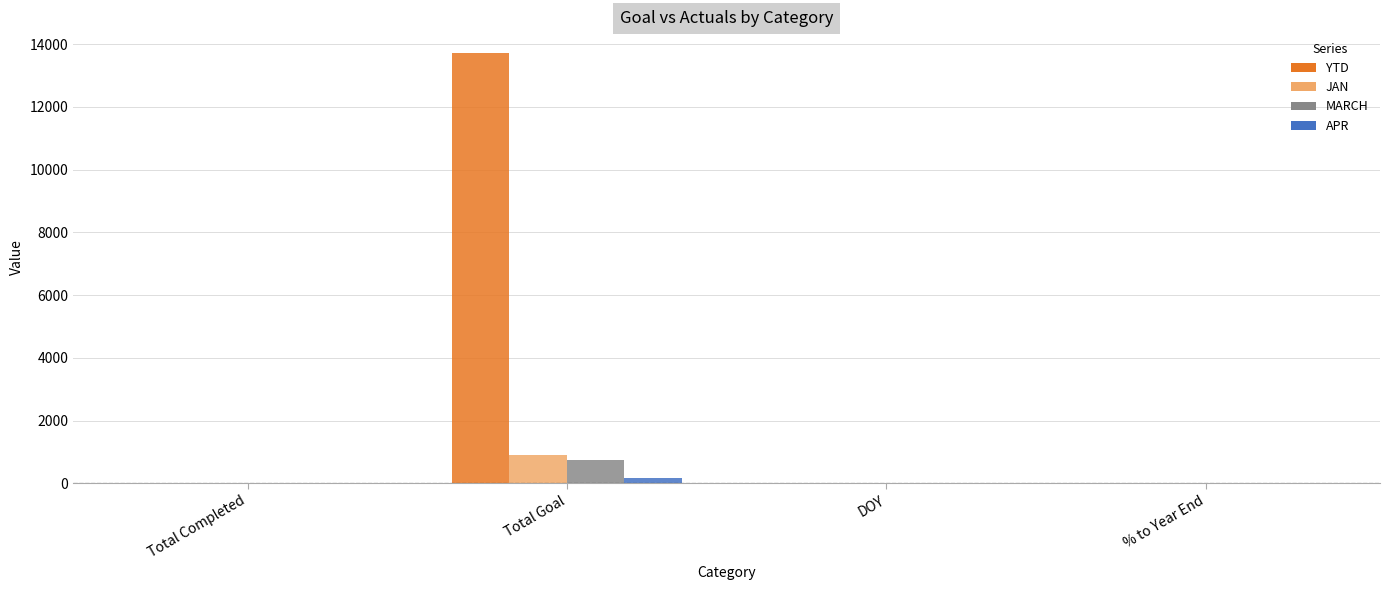

What is the sum of all MARCH values?

753